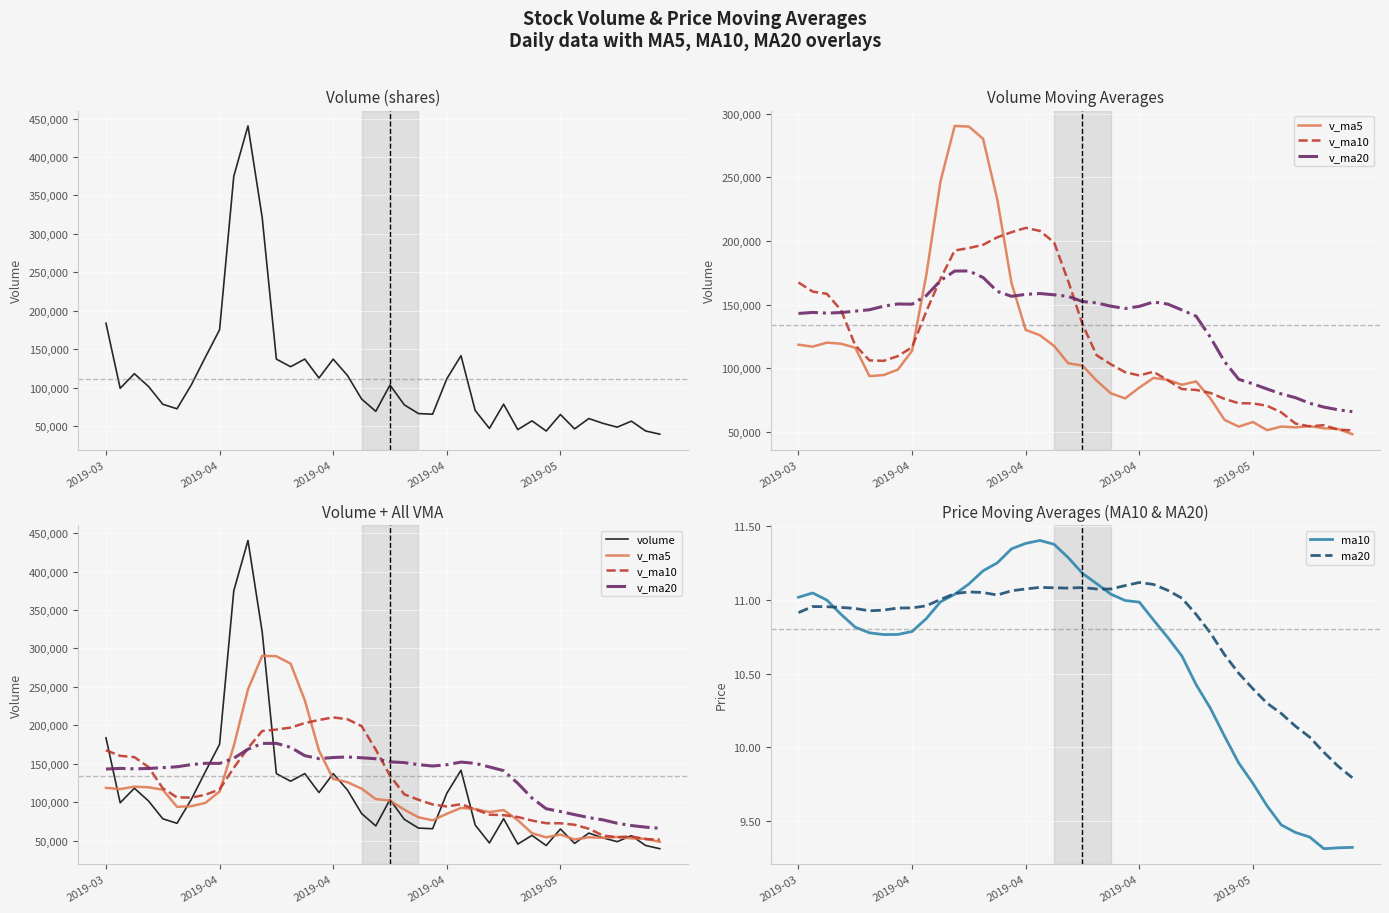

At which category is the sum across all series the highest?

10